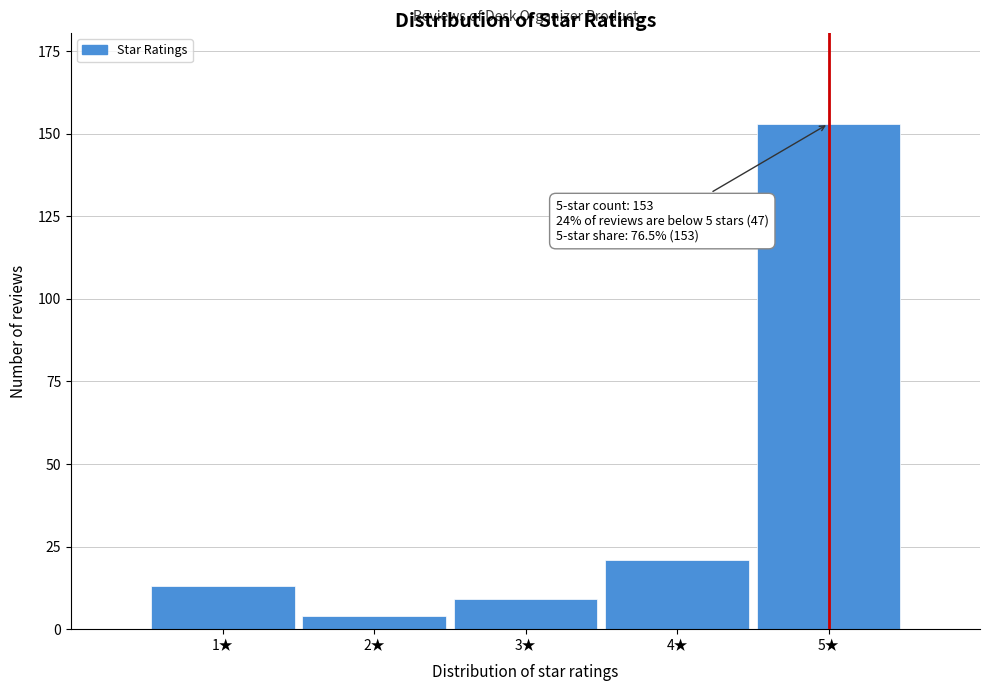

Reading left to right, list all the values displayed in this chart.

13	4	9	21	153